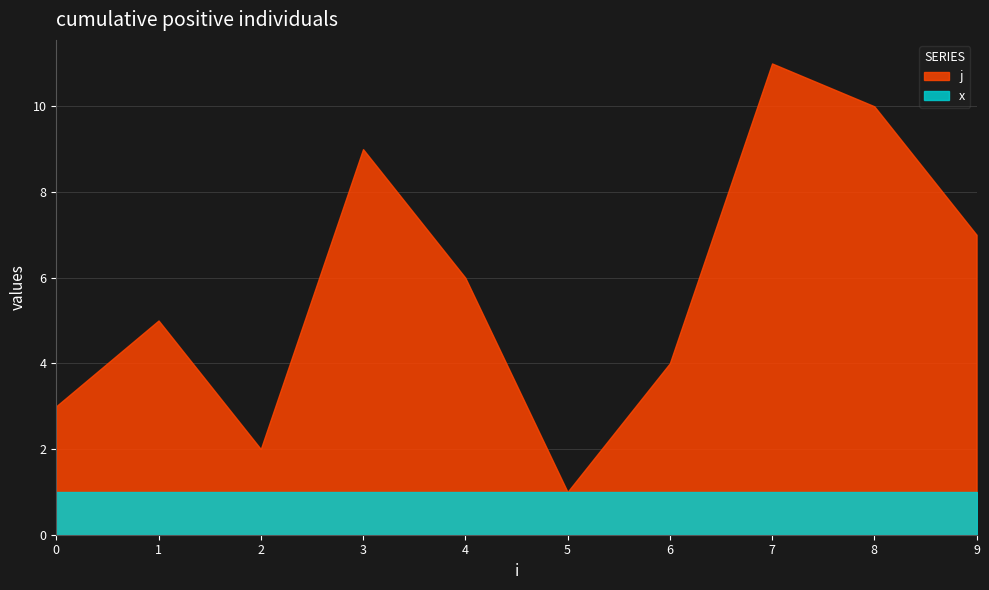

Where does the j series first go above 6?

3